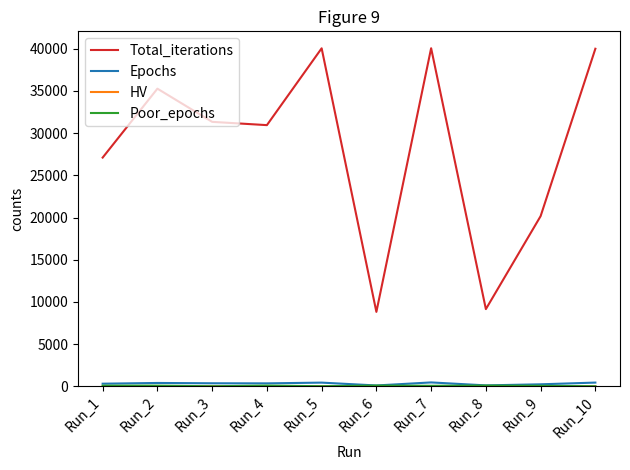

What is the maximum value shown in the chart?

40068.0